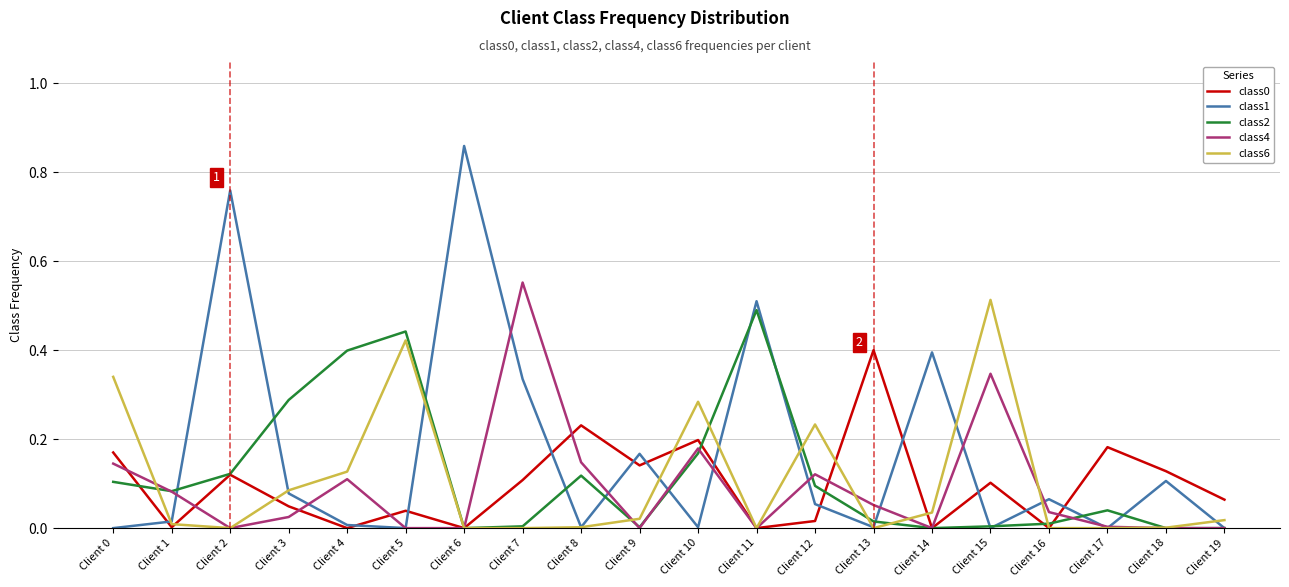

Is the value of class1 at Client 2 greater than the value of class0 at Client 9?

Yes